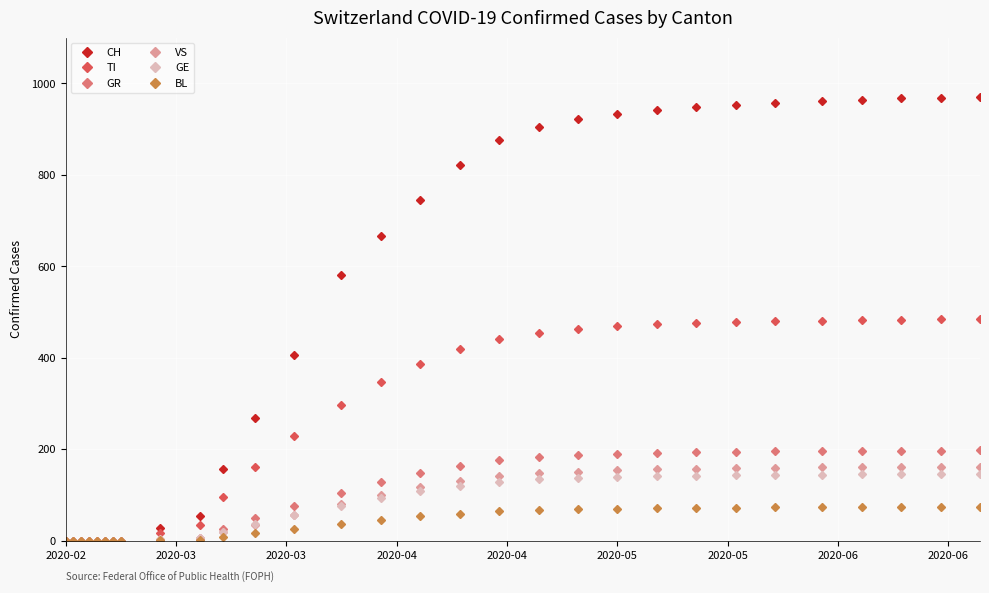

Which series has the largest range (max minus min)?

CH